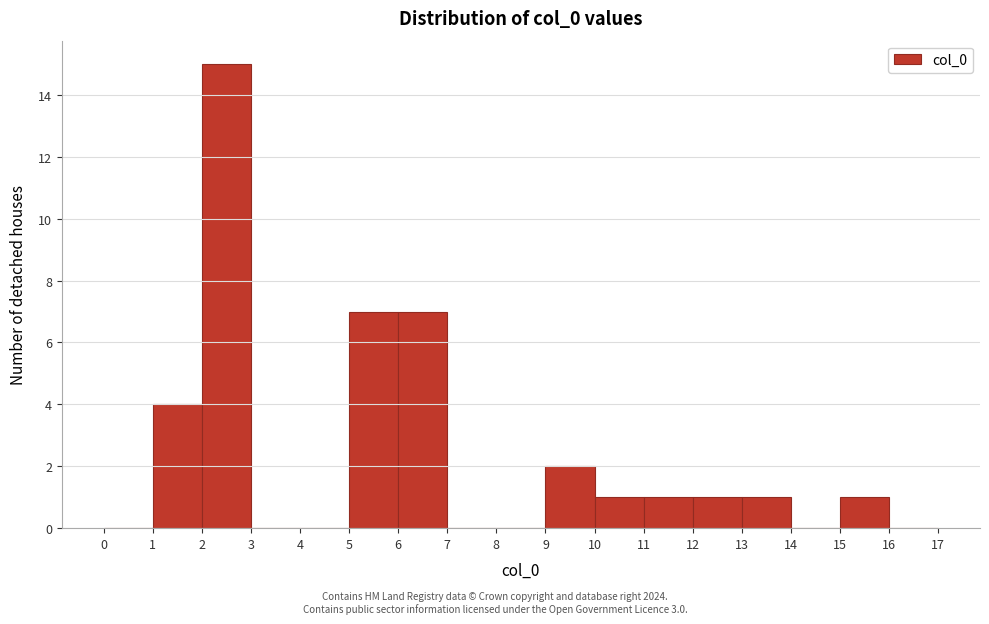

Reading left to right, transcribe this chart: for each bar, give the range it covers on the x-axis and its height. The values are not printed on the chart, so give them approximately, as read against the axis.

0 to 1: 0
1 to 2: 4
2 to 3: 15
3 to 4: 0
4 to 5: 0
5 to 6: 7
6 to 7: 7
7 to 8: 0
8 to 9: 0
9 to 10: 2
10 to 11: 1
11 to 12: 1
12 to 13: 1
13 to 14: 1
14 to 15: 0
15 to 16: 1
16 to 17: 0